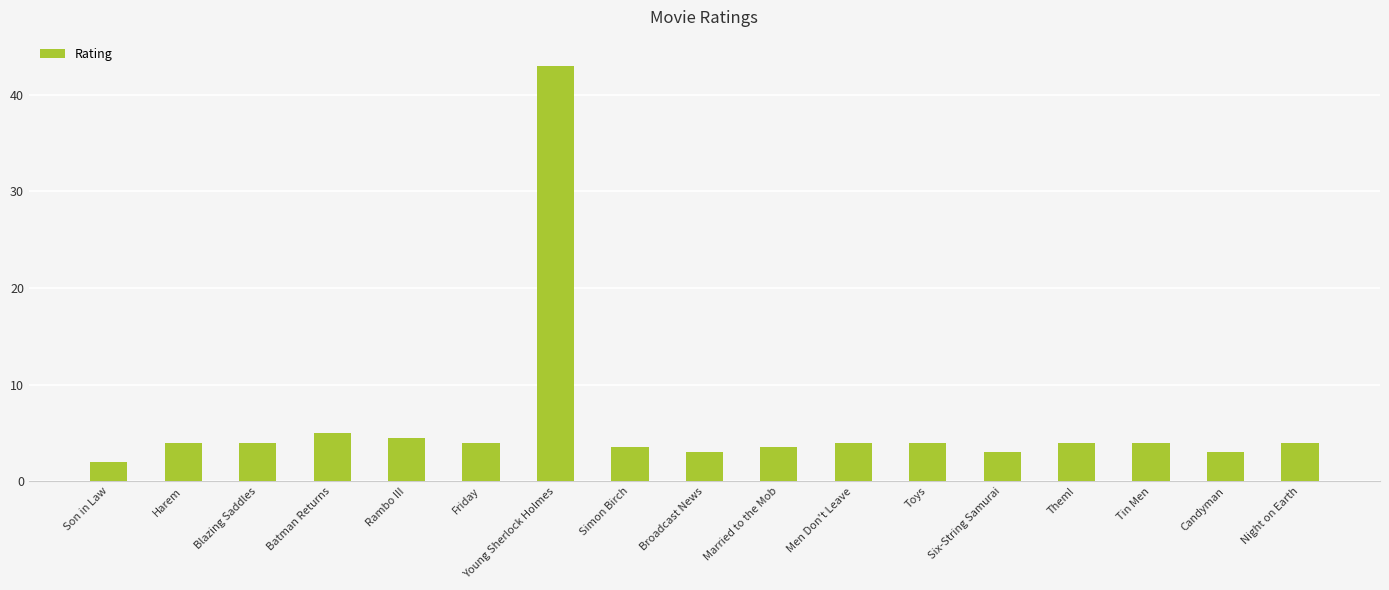

Reading left to right, list all the values displayed in this chart.

Son in Law=2.0	Harem=4.0	Blazing Saddles=4.0	Batman Returns=5.0	Rambo III=4.5	Friday=4.0	Young Sherlock Holmes=43.0	Simon Birch=3.5	Broadcast News=3.0	Married to the Mob=3.5	Men Don't Leave=4.0	Toys=4.0	Six-String Samurai=3.0	Them!=4.0	Tin Men=4.0	Candyman=3.0	Night on Earth=4.0